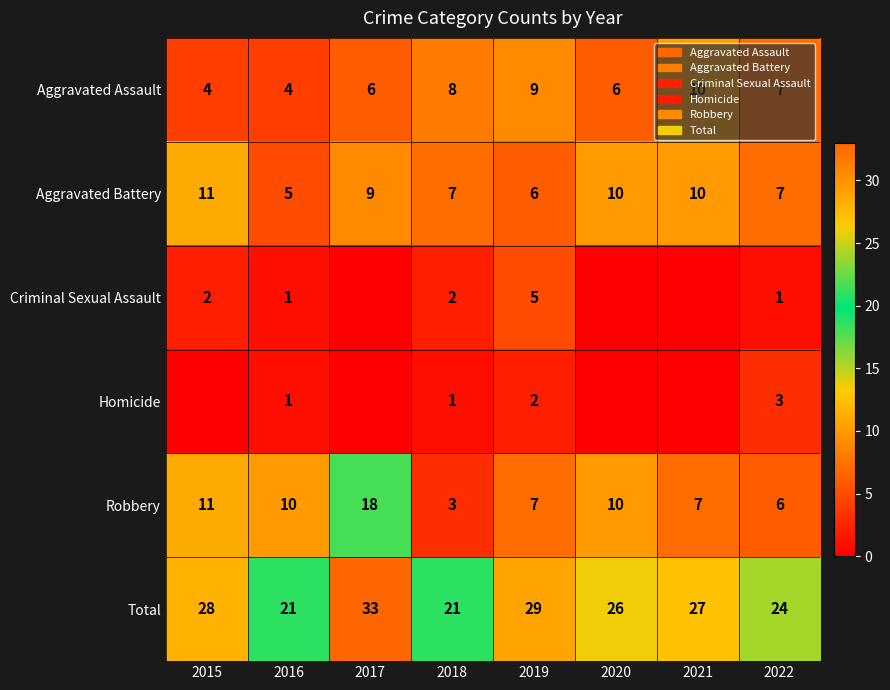

Is the value of Total at 2022 greater than the value of Aggravated Battery at 2018?

Yes